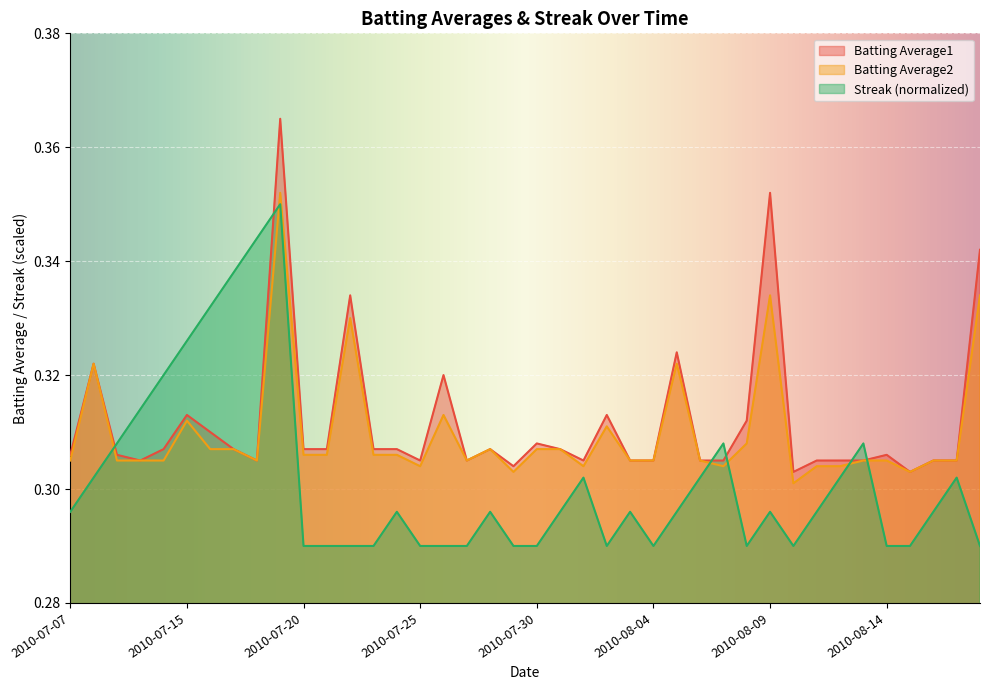

Is it true that Batting Average2 equals 0.6 at 2010-07-19?

False